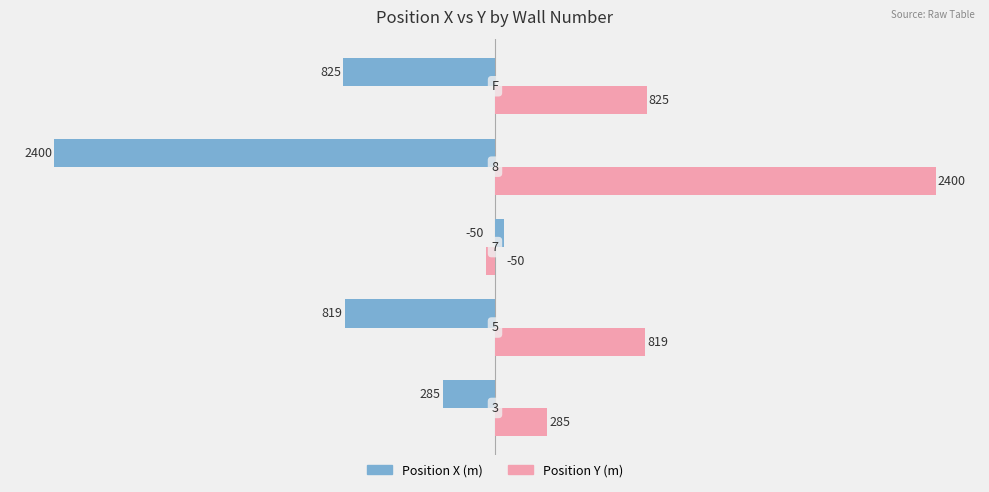

What are all the series names shown in the legend?

Position X (m), Position Y (m)